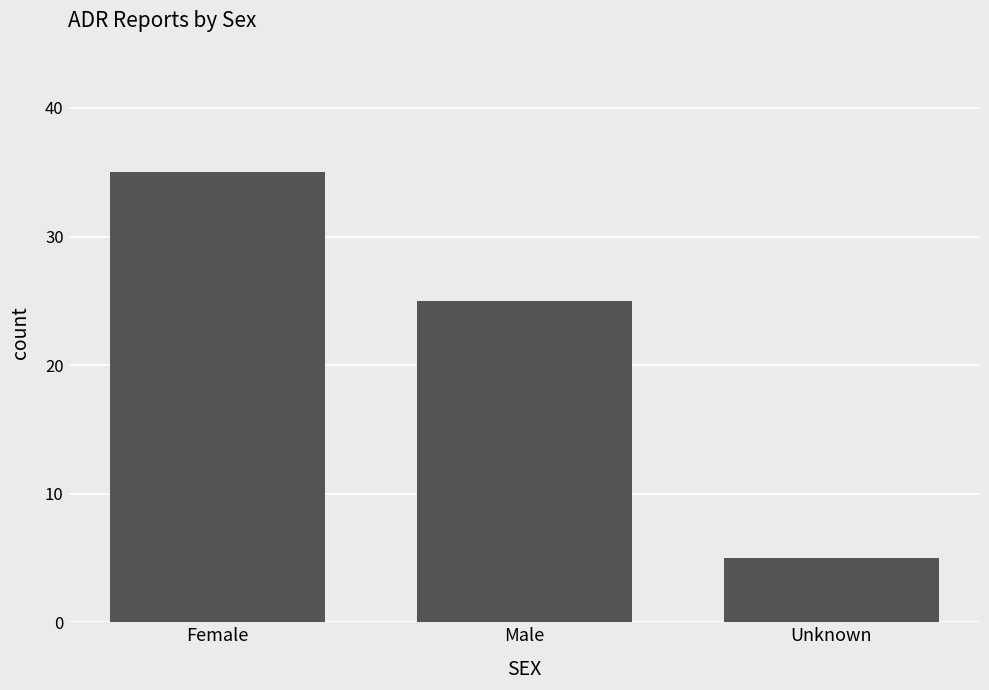

At which label is the value closest to 20?

Male